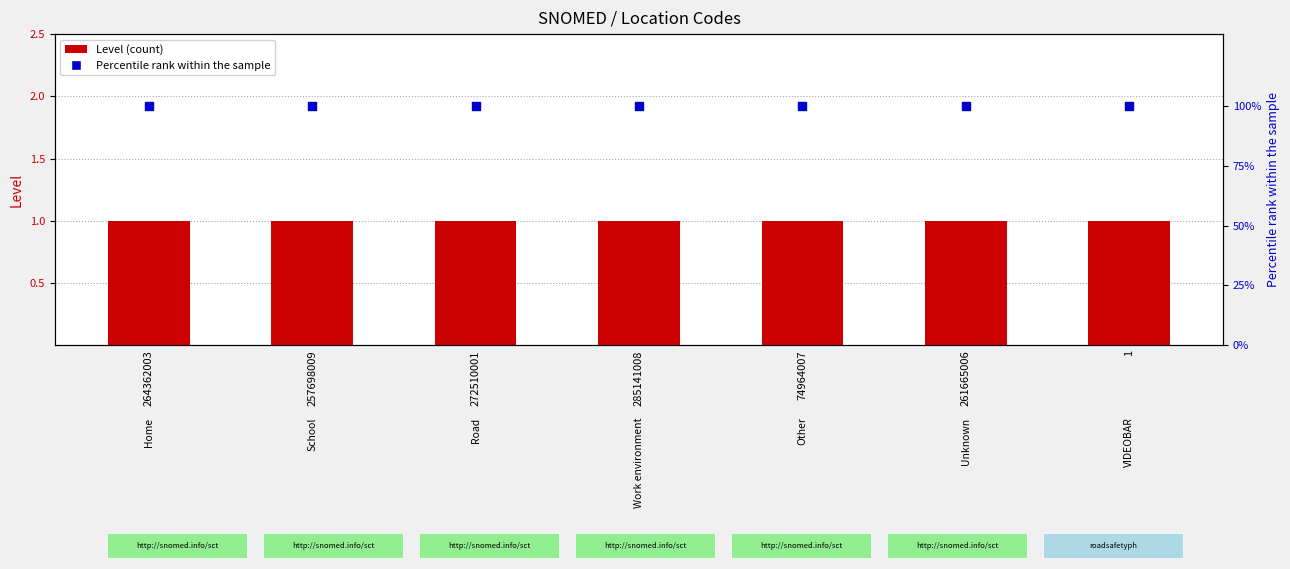

Which series contains the highest Y value?

Percentile rank